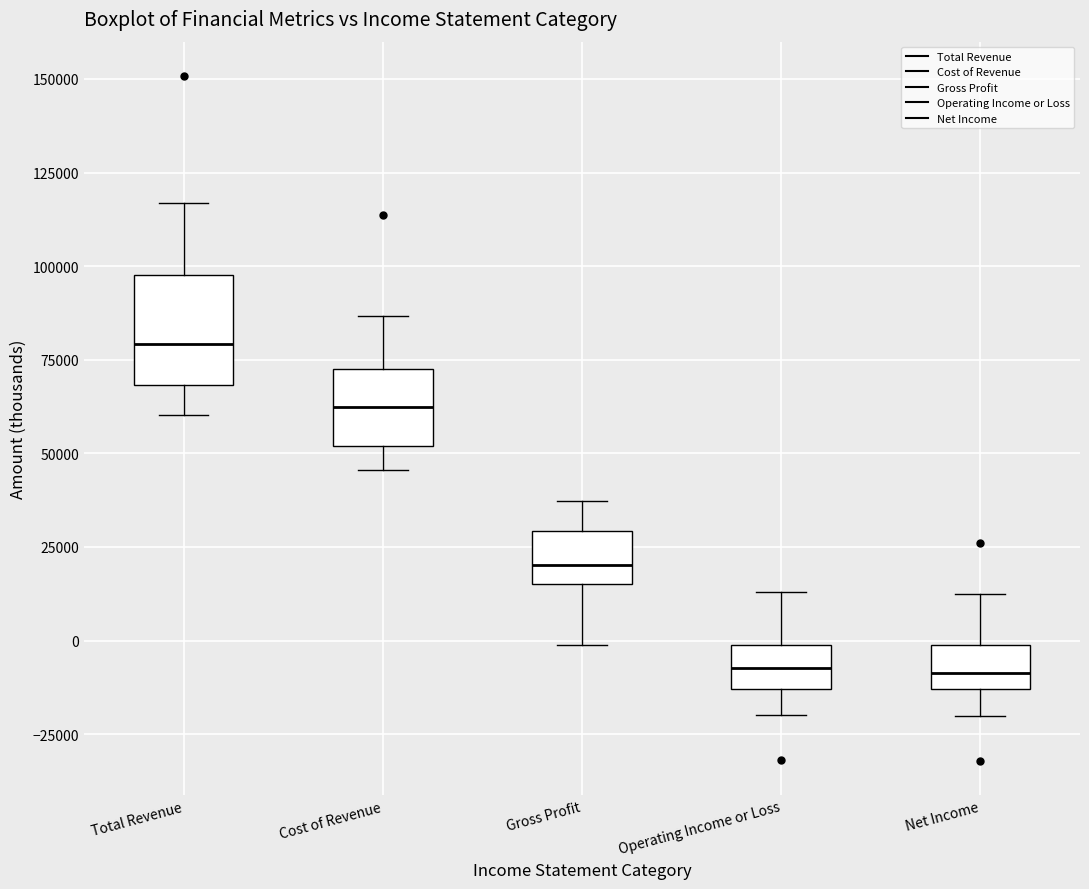

Comparing the boxes themselves (not the whiskers), which one is the tallest?

Total Revenue